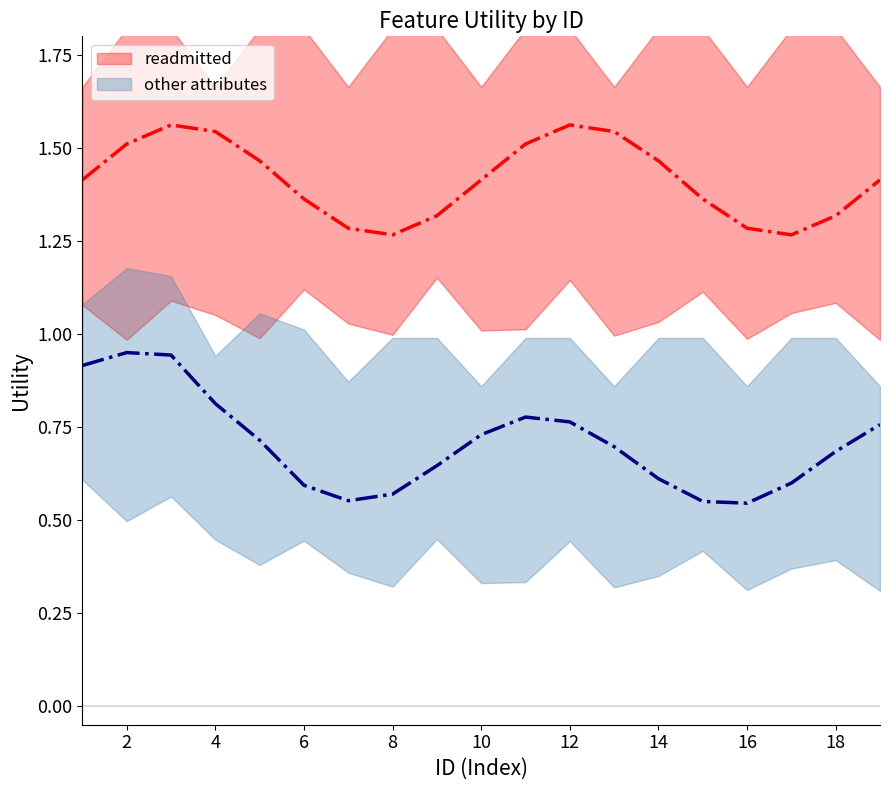

What are all the series names shown in the legend?

readmitted, other attributes